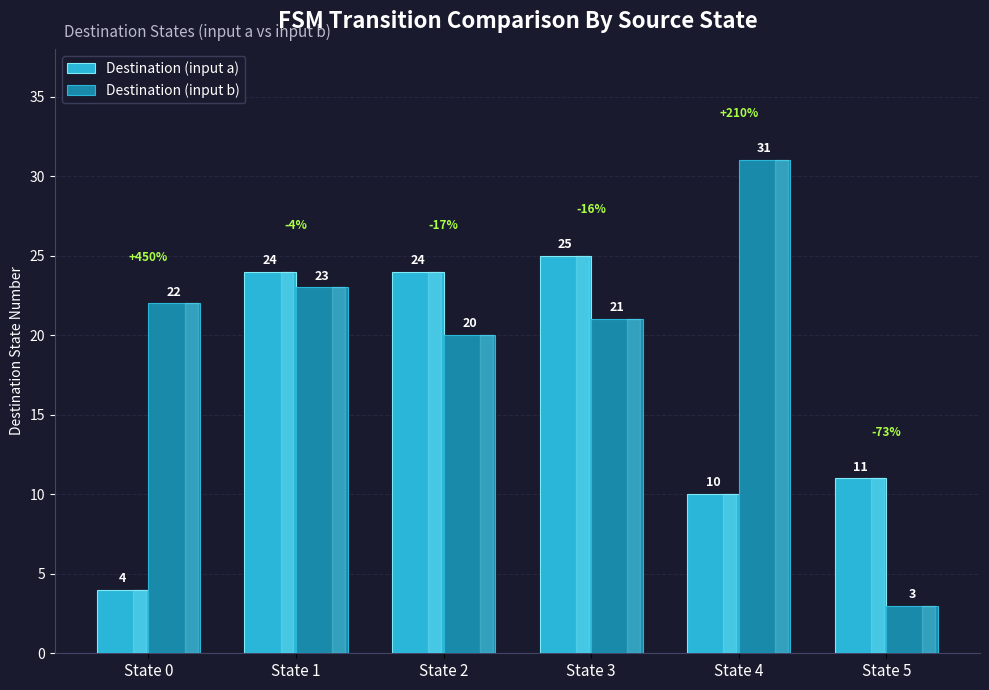

How many bars are there in each group?

2